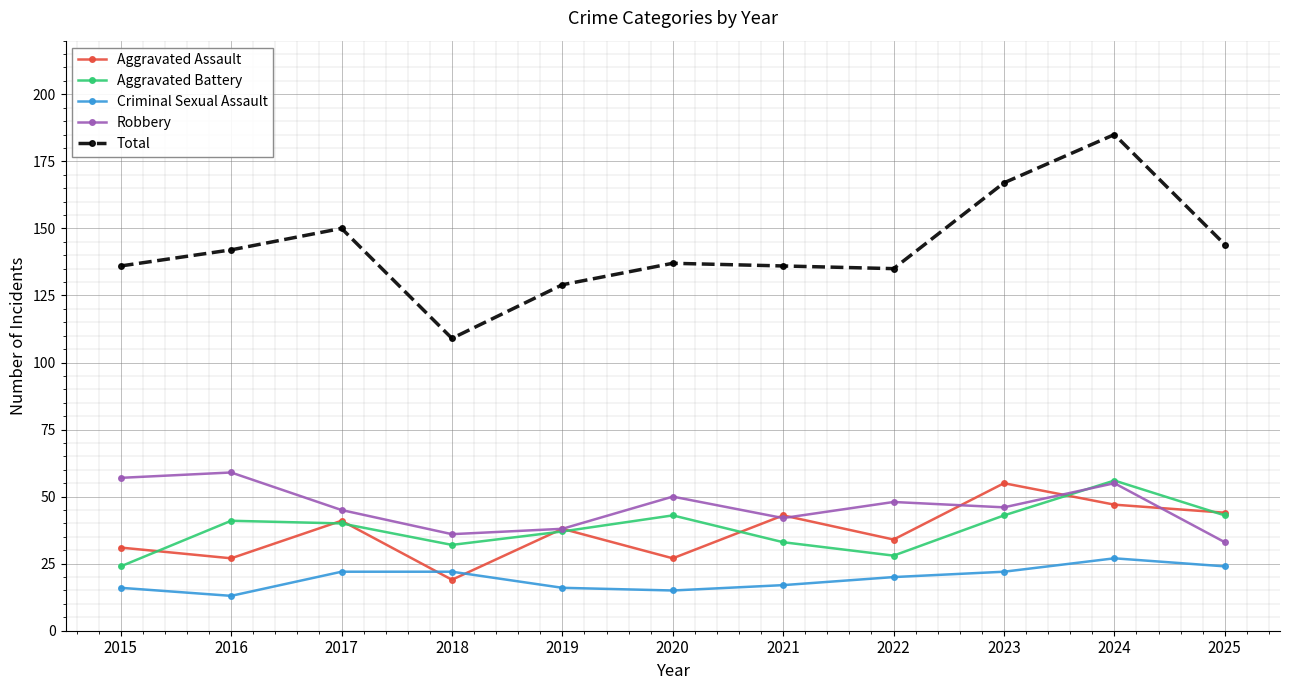

What is the difference between the maximum and minimum values in the Total series?

76